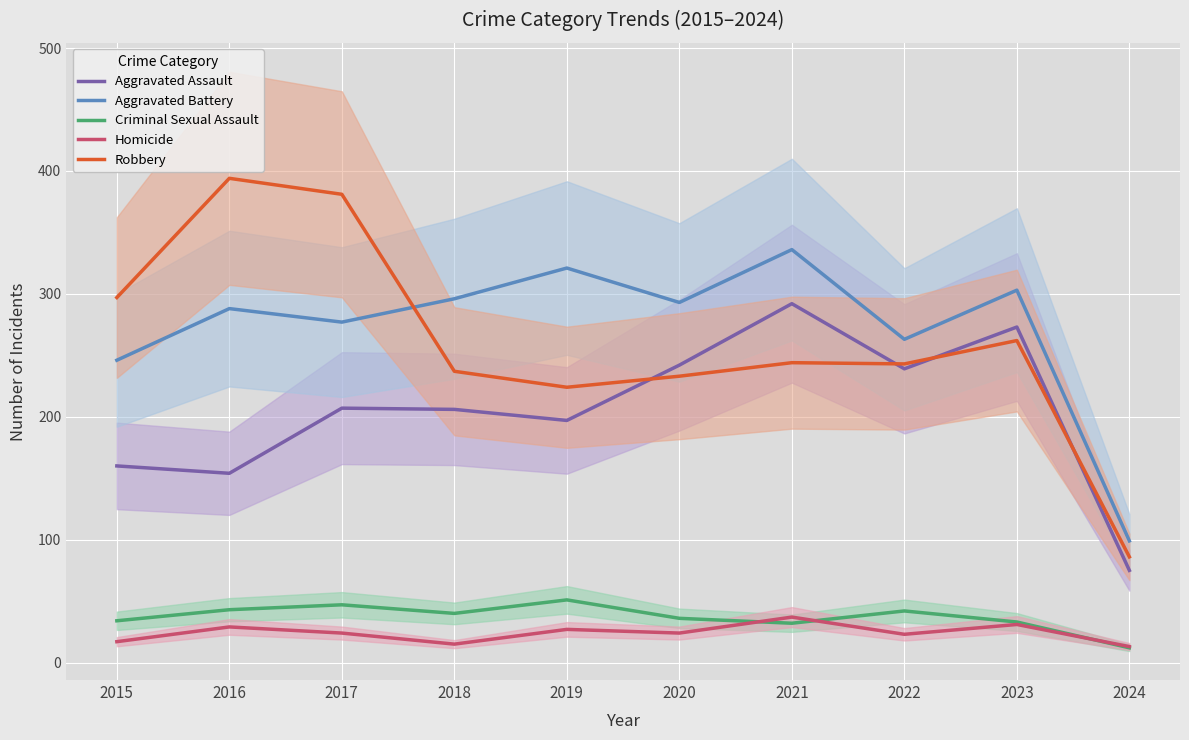

Which series has the largest total across all categories?

Aggravated Battery